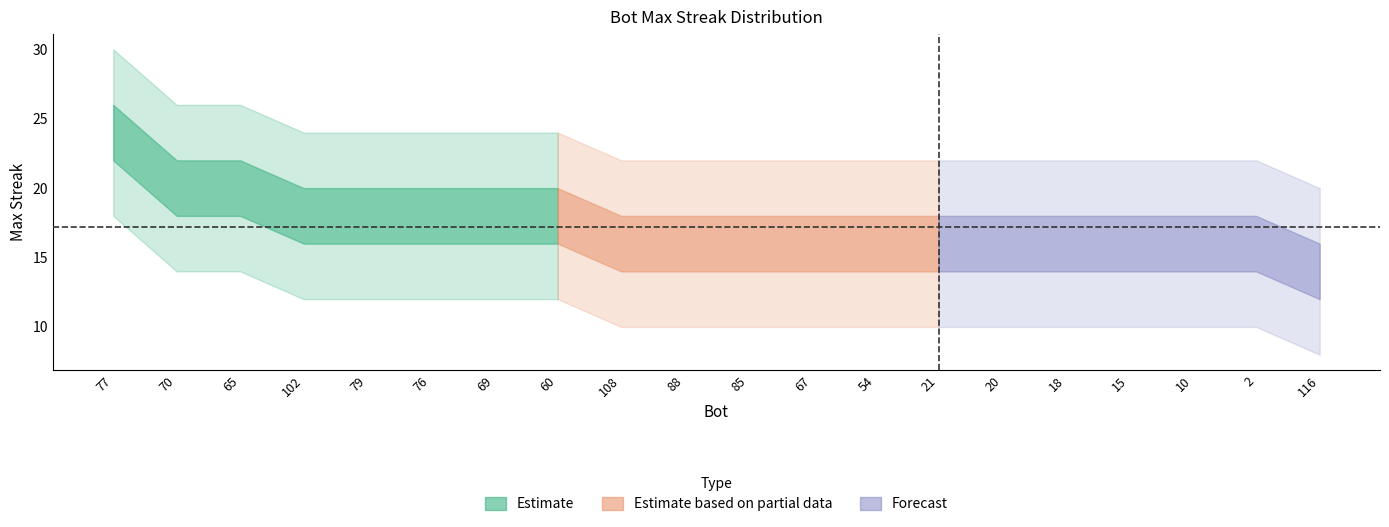

At which category does the chart reach its peak across all series?

77